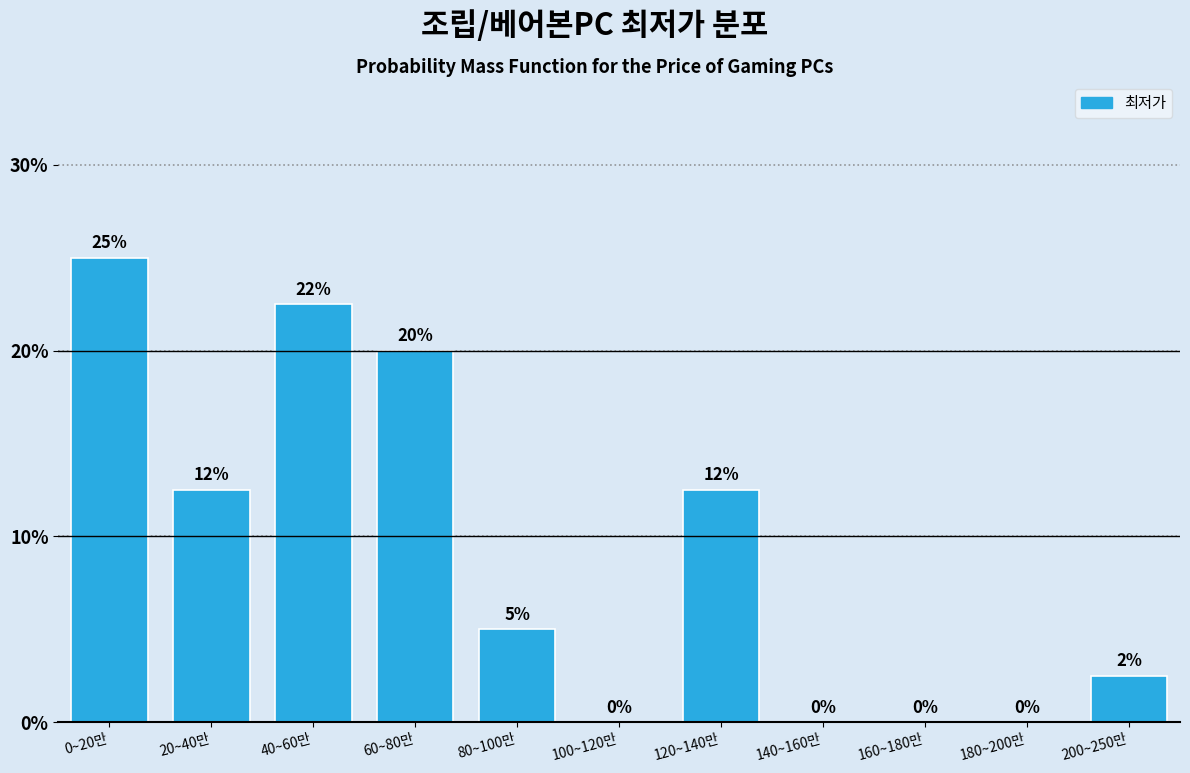

The chart shows a value of -8.7 at 160~180만. True or false?

False